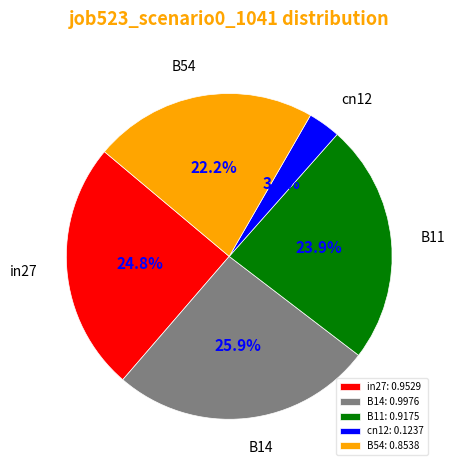

To the nearest percent, what percentage of the pie is B14?

26%